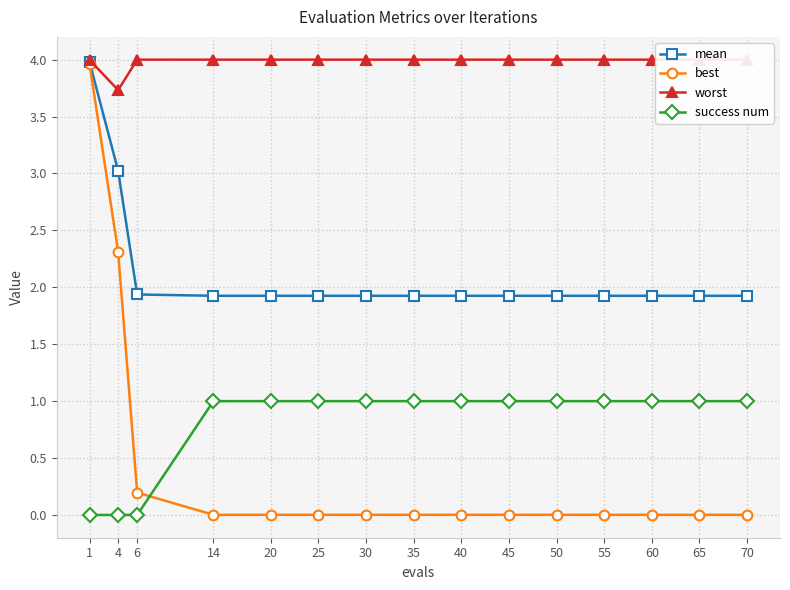

Is it true that mean equals 1.3 at 65?

False